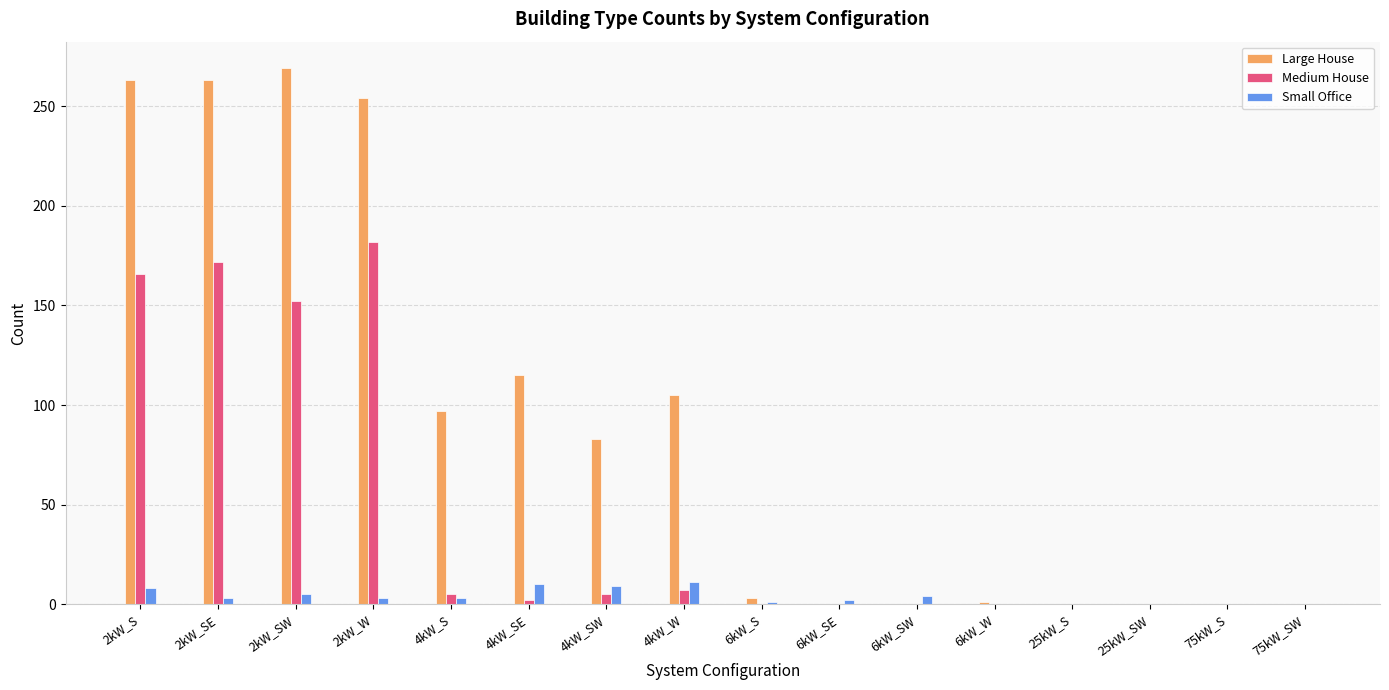

The value of Medium House at 25kW_SW is 0. True or false?

True